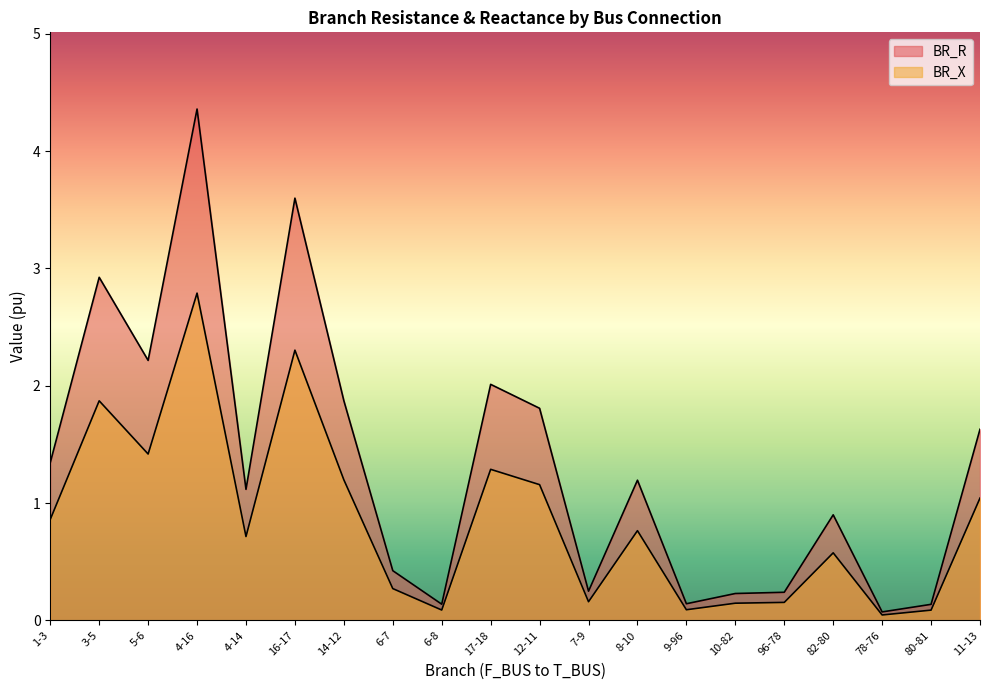

At which category is the sum across all series the highest?

4-16